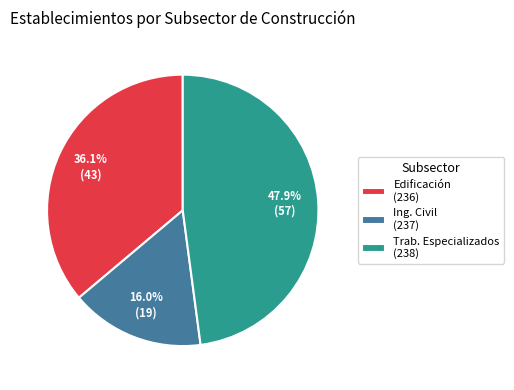

Rank the categories by value from highest to lowest.

Trab. Especializados (238), Edificación (236), Ing. Civil (237)